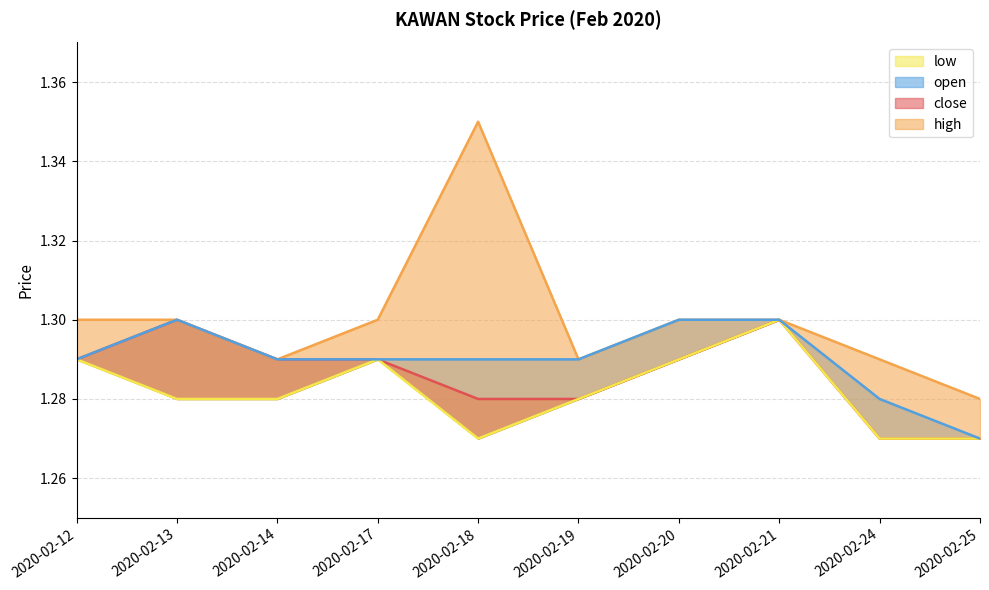

True or false: high and open intersect in this chart.

False